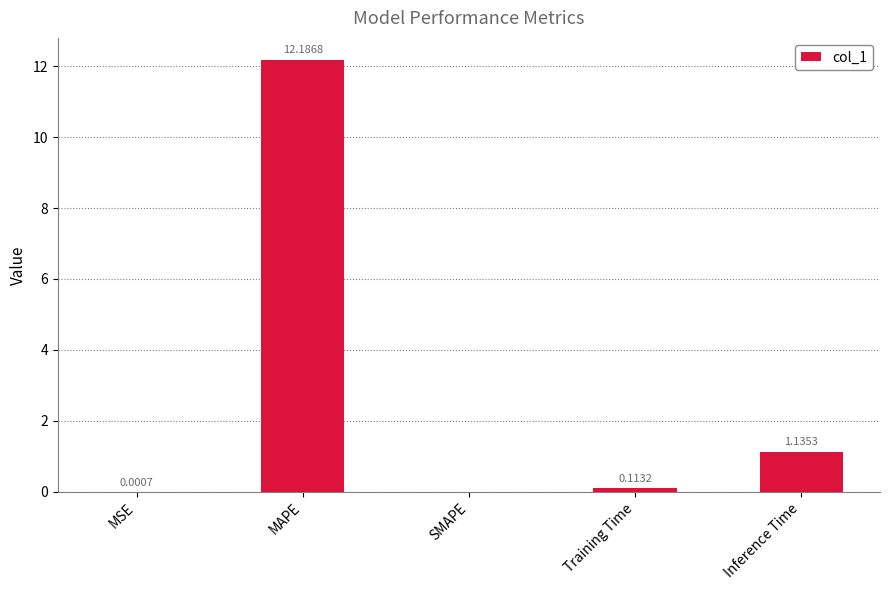

What is the sum of all values?

13.4